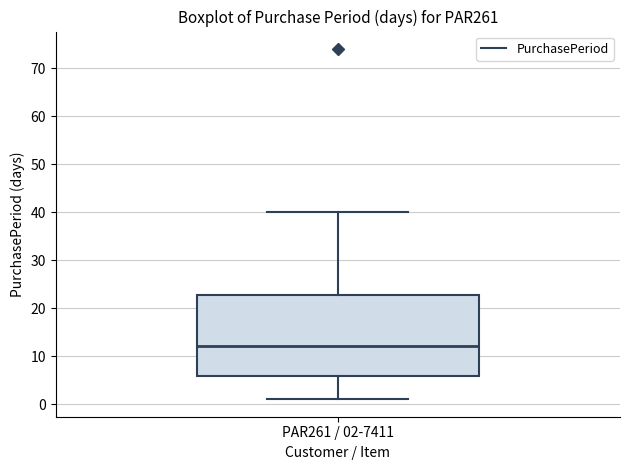

Where does the median line of the box for PAR261 / 02-7411 sit on the y-axis? The values are not printed on the chart, so give them approximately, as read against the axis.

12